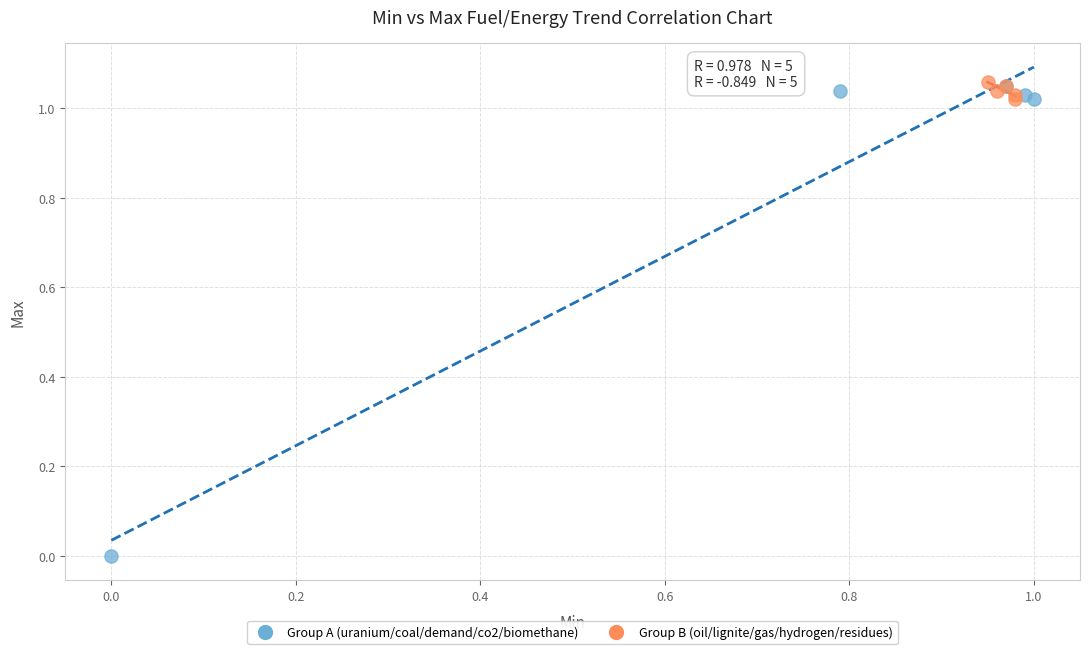

Which series has the widest spread of Y values?

Group A (uranium/coal/demand/co2/biomethane)